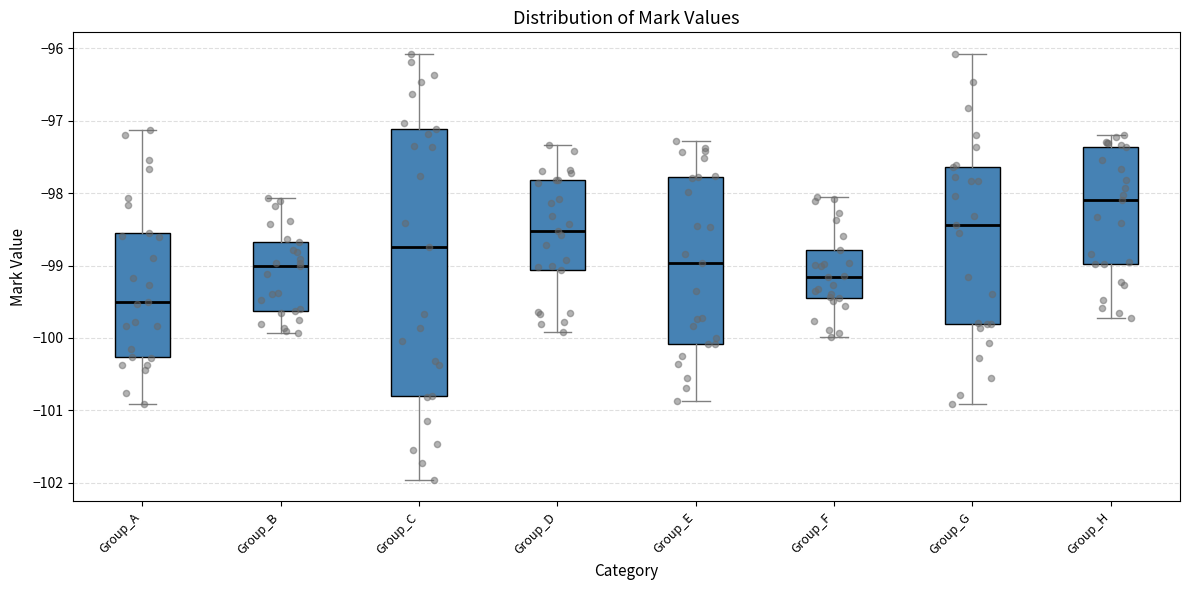

Which box is the tallest, from its lower edge to its upper edge?

Group_C